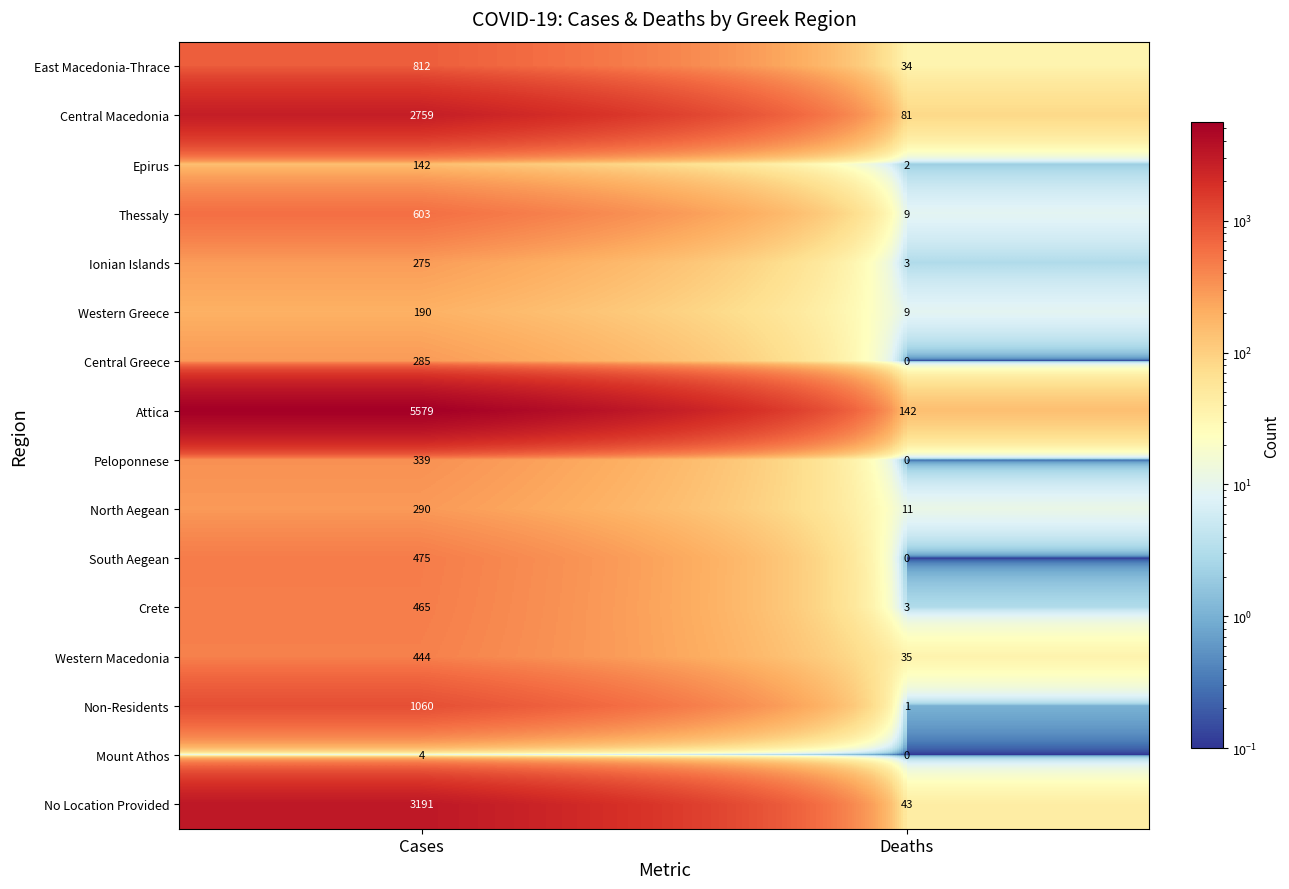

What is the total value across all series at Deaths?

373